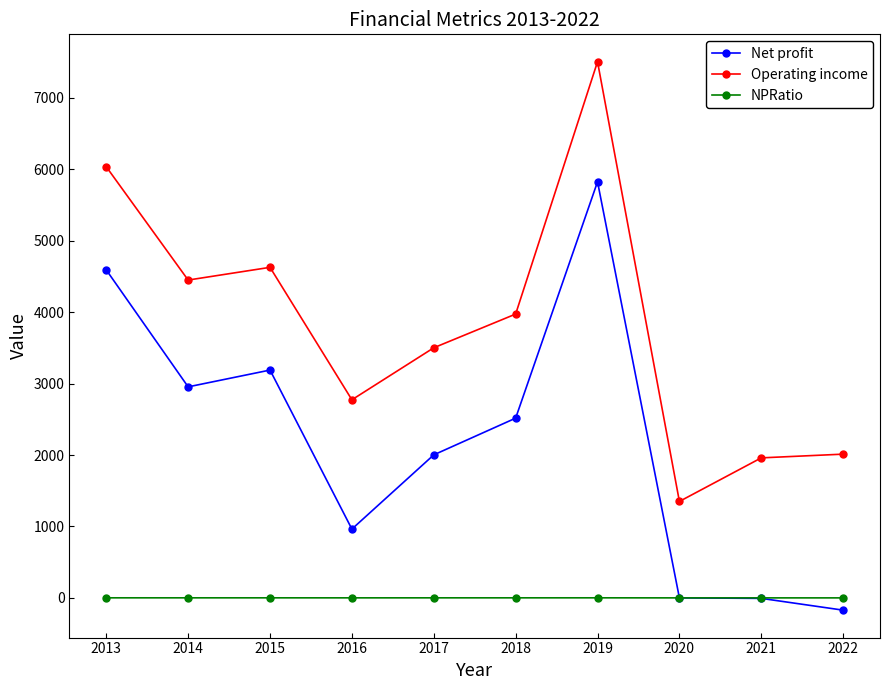

What is the value of the Net profit point at the 3rd from the left?

3189.0